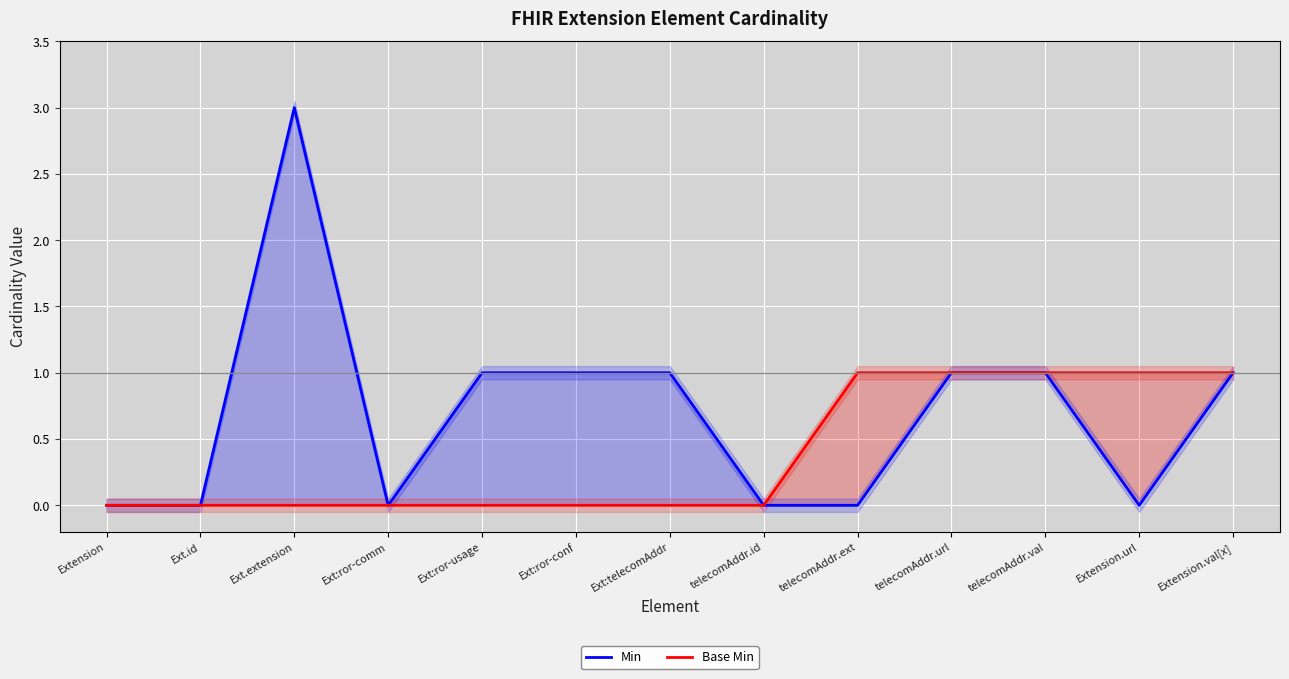

Reading left to right, list all the values displayed in this chart.

Min: Extension=0	Ext.id=0	Ext.extension=3	Ext:ror-comm=0	Ext:ror-usage=1	Ext:ror-conf=1	Ext:telecomAddr=1	telecomAddr.id=0	telecomAddr.ext=0	telecomAddr.url=1	telecomAddr.val=1	Extension.url=0	Extension.val[x]=1
Base Min: Extension=0	Ext.id=0	Ext.extension=0	Ext:ror-comm=0	Ext:ror-usage=0	Ext:ror-conf=0	Ext:telecomAddr=0	telecomAddr.id=0	telecomAddr.ext=1	telecomAddr.url=1	telecomAddr.val=1	Extension.url=1	Extension.val[x]=1